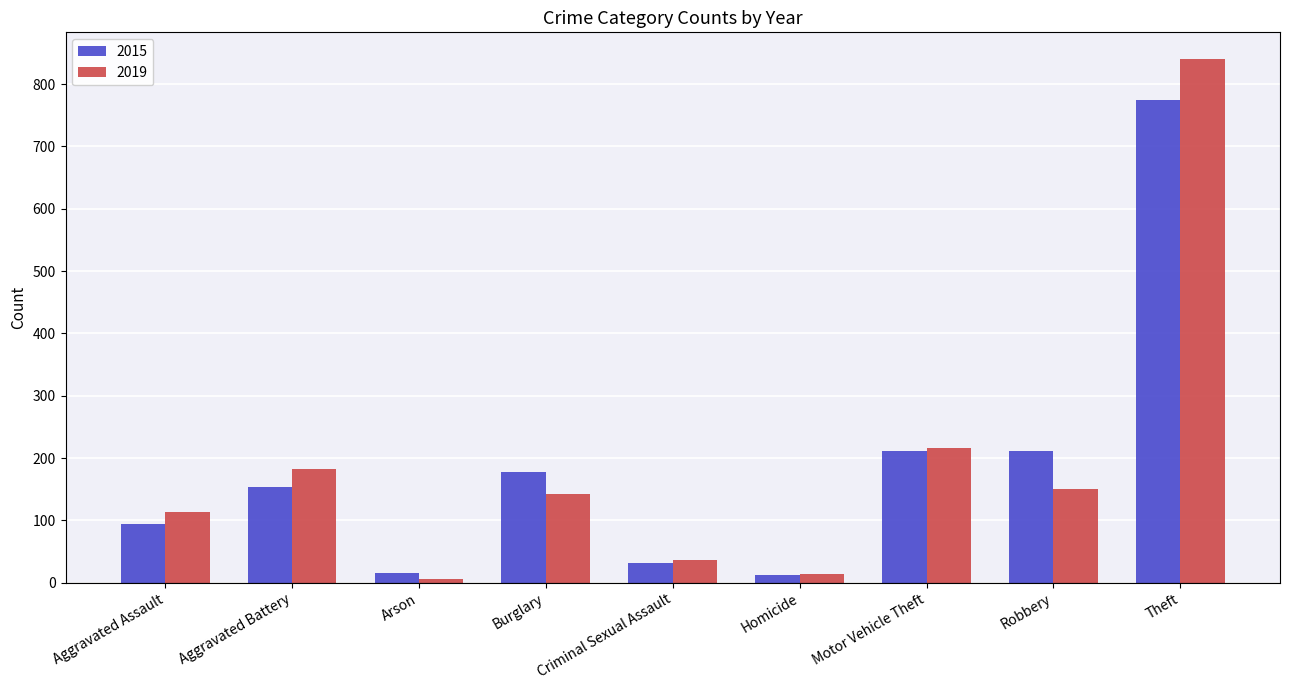

What is the total value across all series at Aggravated Assault?

208